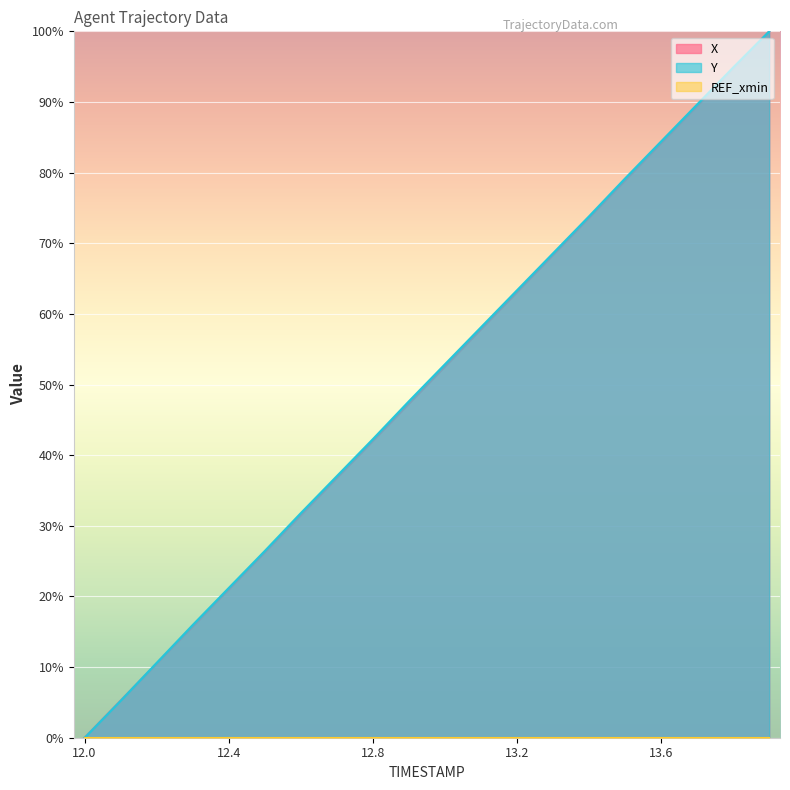

True or false: Y and X intersect in this chart.

True